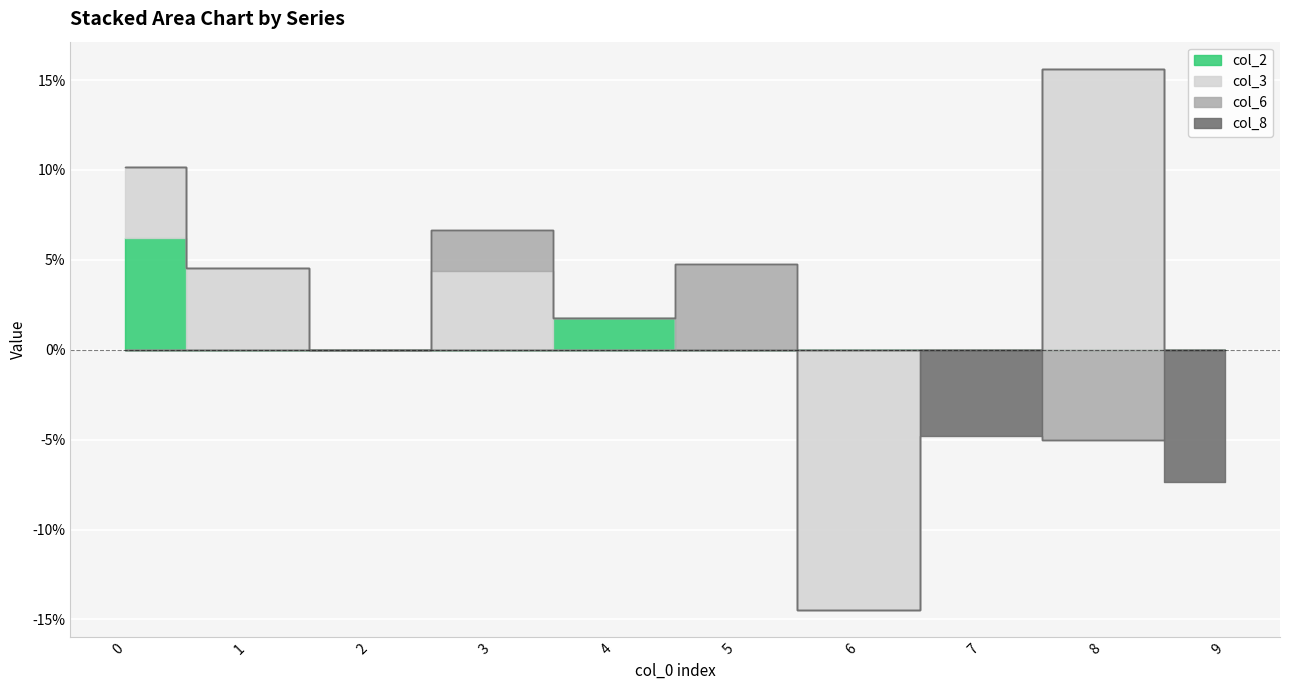

How many lines are shown in the chart?

4